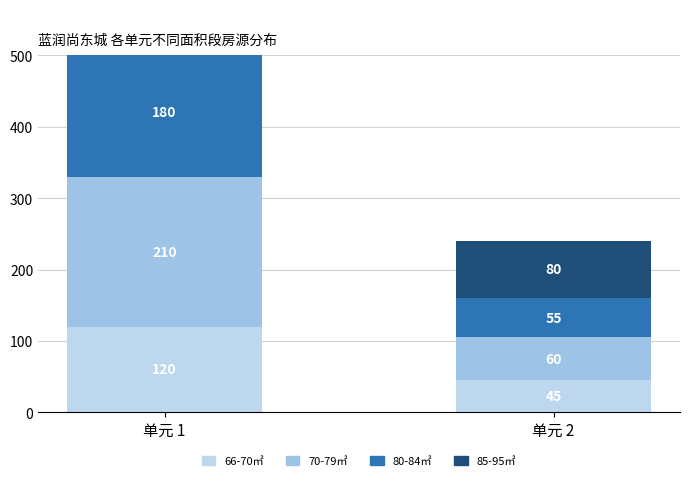

What is the difference between the maximum and minimum values in the 85-95㎡ series?

10